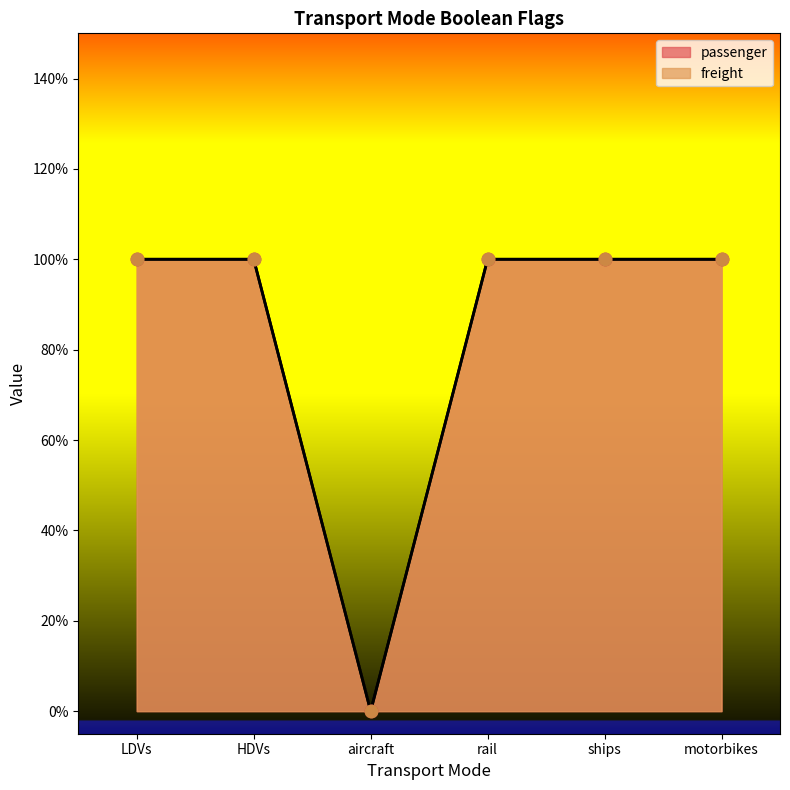

What are all the series names shown in the legend?

passenger, freight